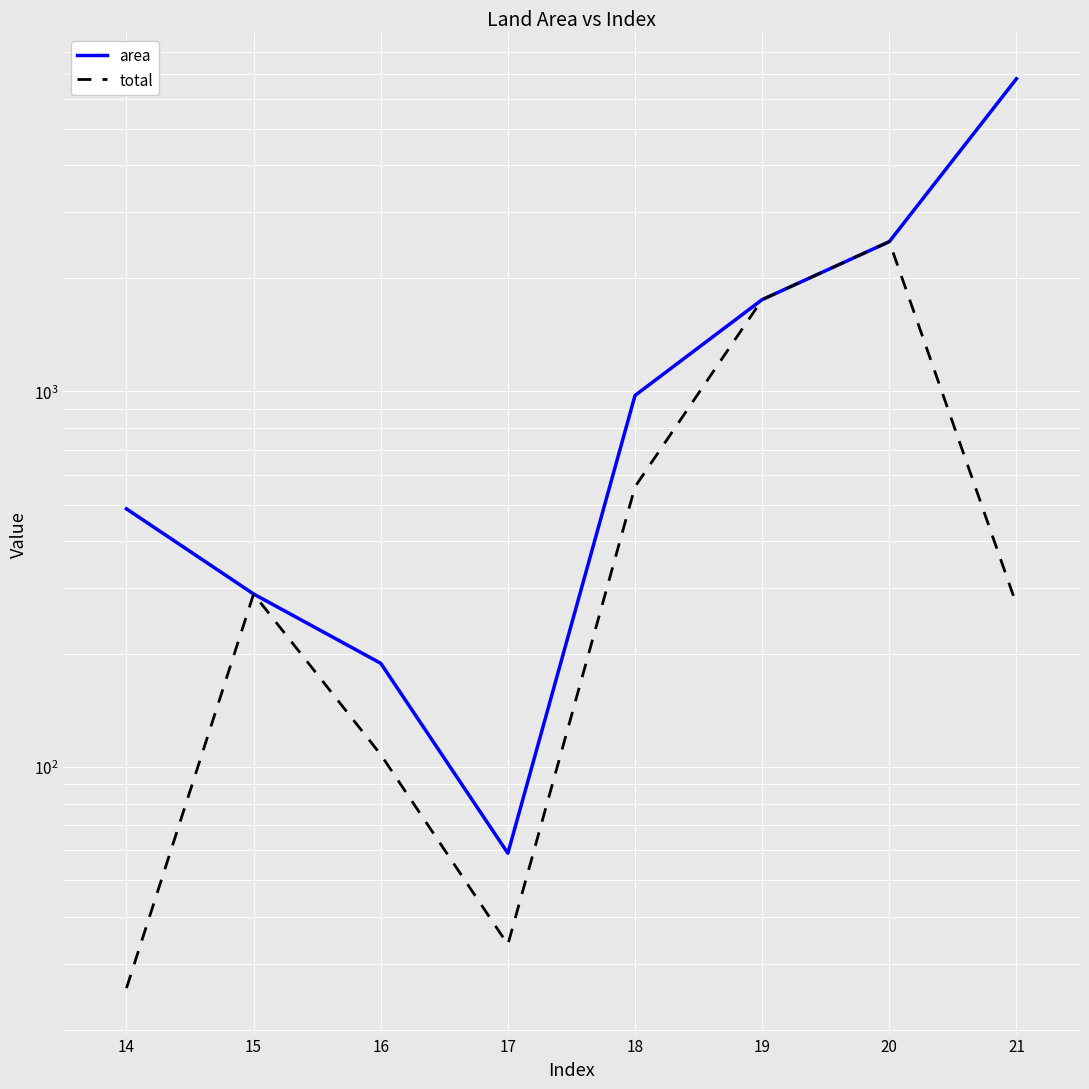

At which category does area reach its first local valley?

16